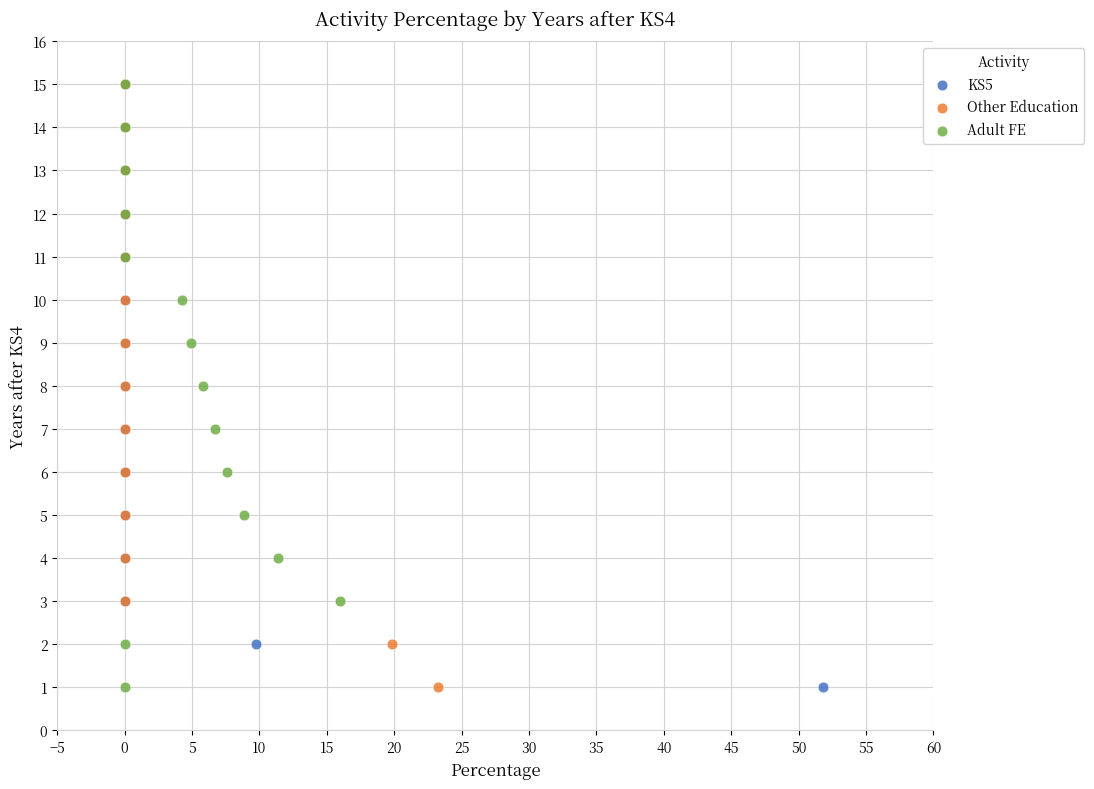

What are all the series names shown in the legend?

KS5, Other Education, Adult FE